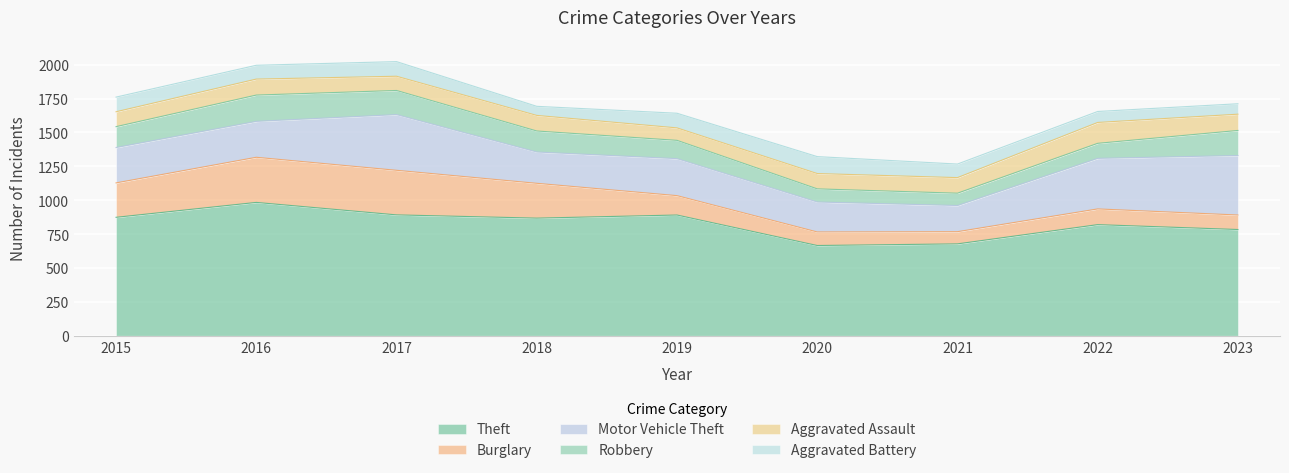

What value does the Burglary series have at 2023, to the nearest 5?

105